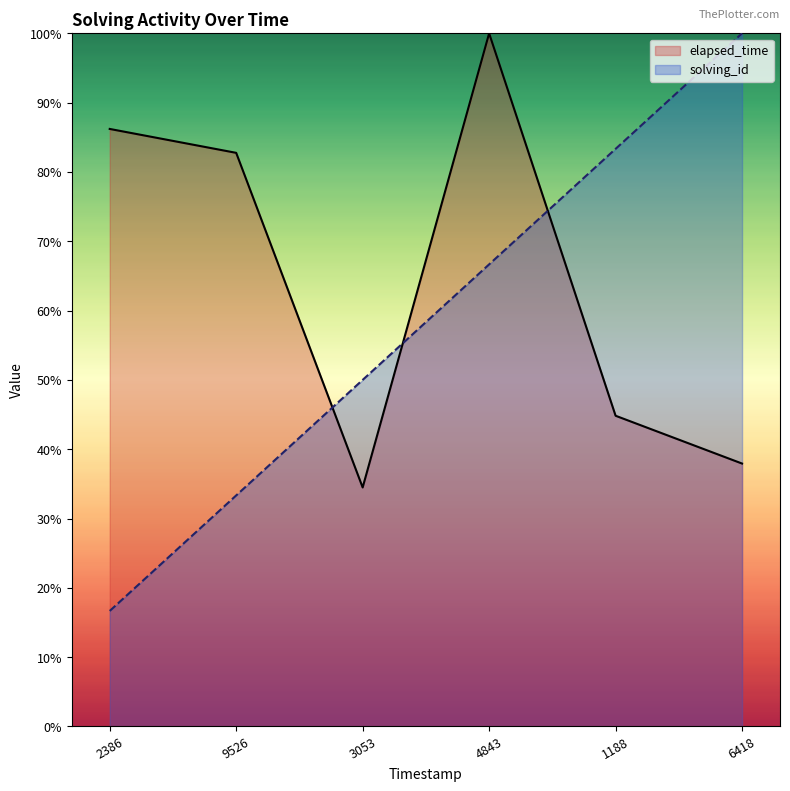

Which series has the largest total across all categories?

elapsed_time